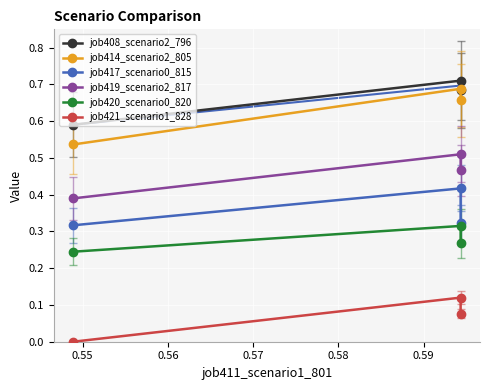

What is the difference between the maximum and minimum values in the job421_scenario1_828 series?

0.1